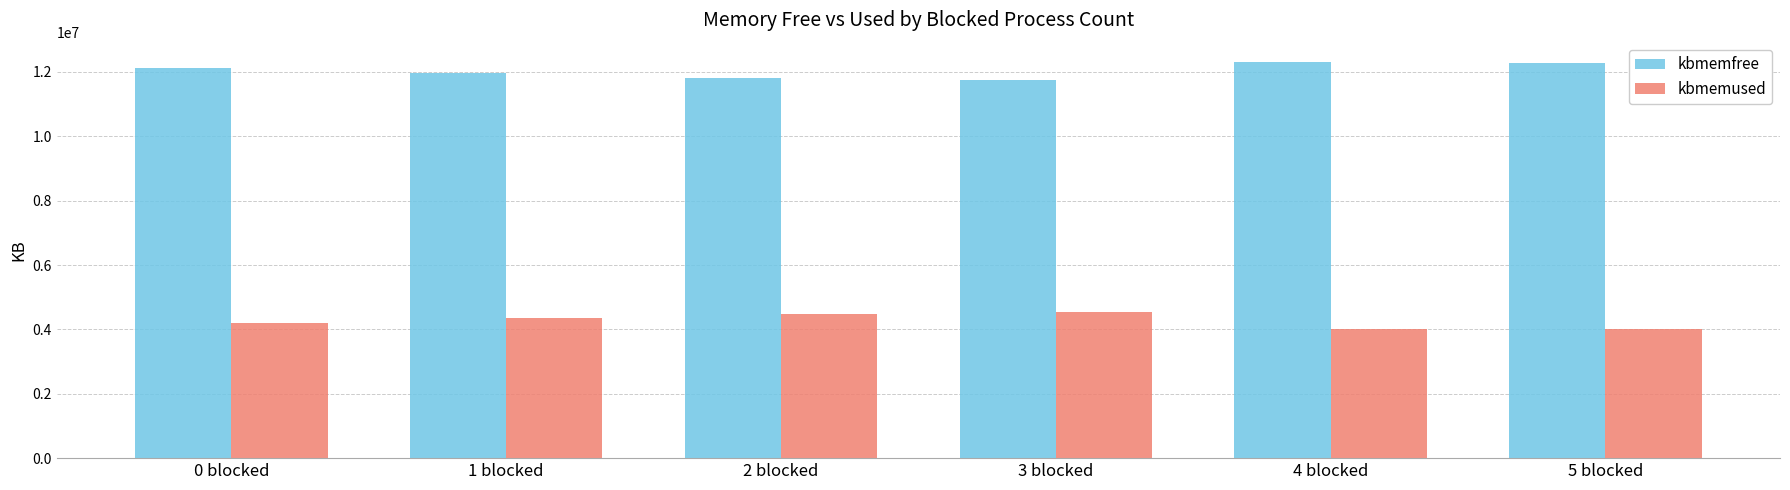

What is the minimum value for kbmemfree?

11750052